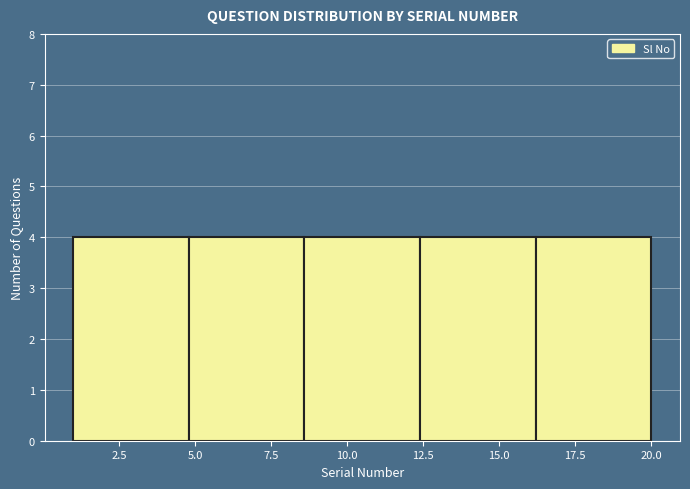

Reading left to right, transcribe this chart: for each bar, give the range it covers on the x-axis and its height. Neither the bar edges nor the heights are printed on the chart, so give them approximately, as read against the axes.

1.0 to 4.8: 4
4.8 to 8.6: 4
8.6 to 12.4: 4
12.4 to 16.2: 4
16.2 to 20.0: 4